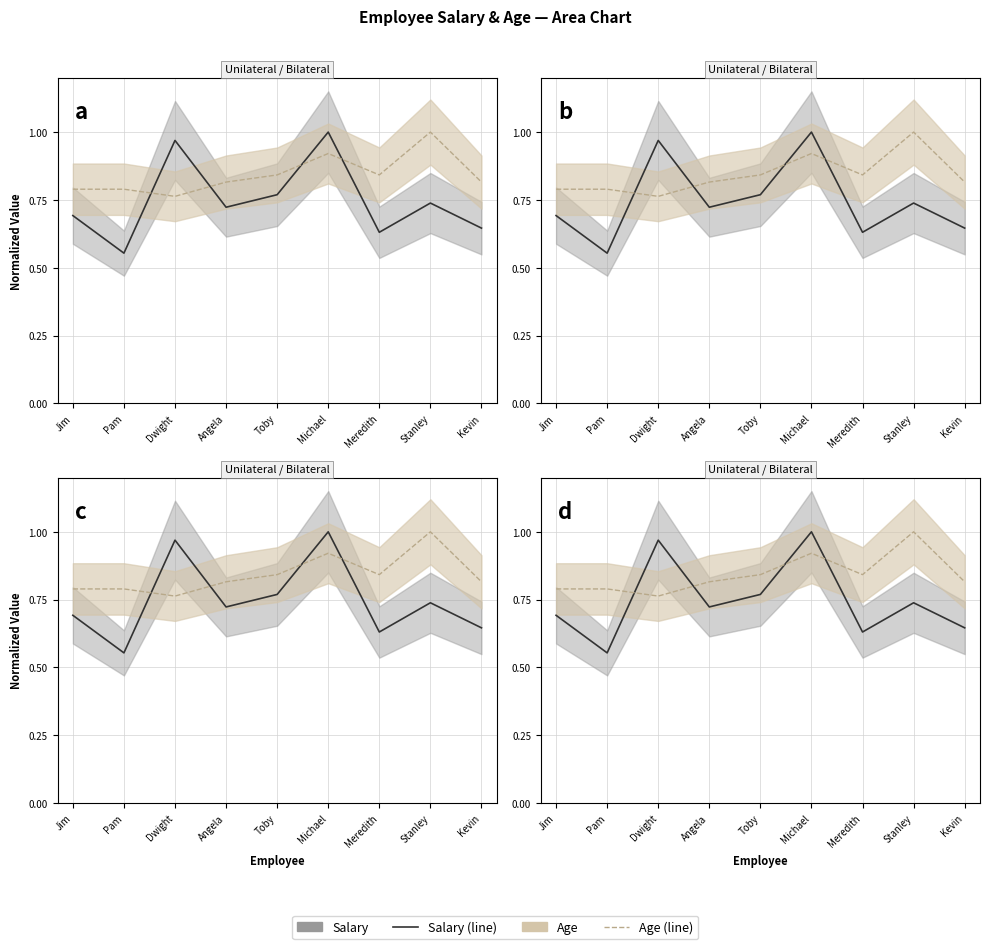

Does the chart display data point markers on the line(s)?

No